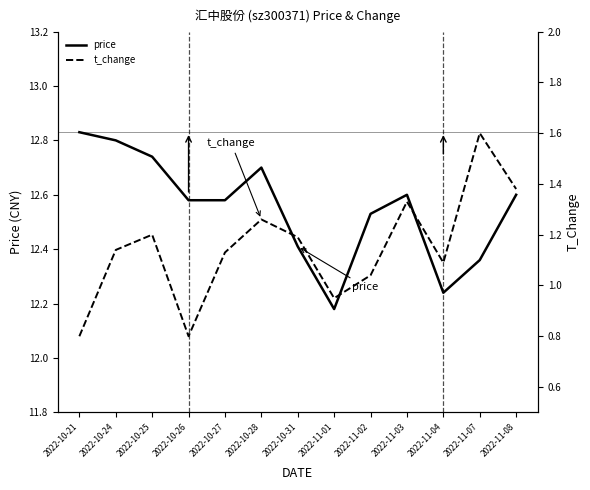

Is the value of t_change at 2022-10-26 greater than the value of price at 2022-11-01?

No